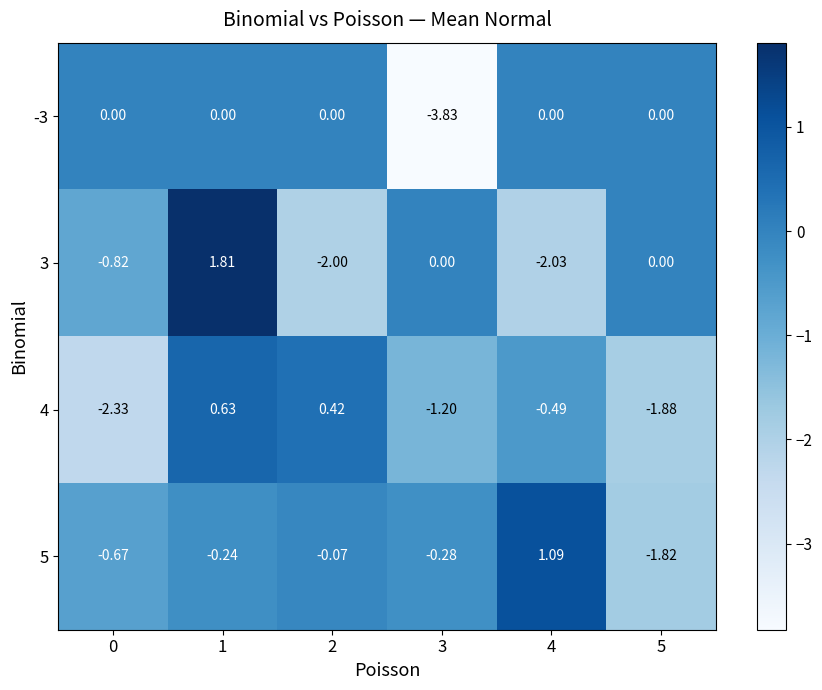

Is the value of -3 at 5 greater than the value of 5 at 2?

Yes